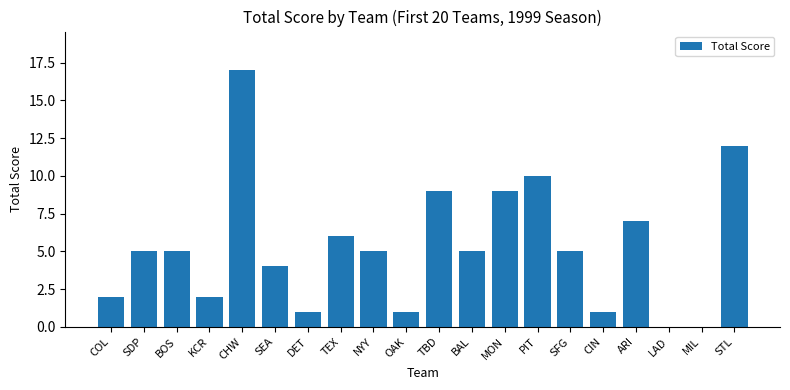

Which label corresponds to the largest value in the chart?

CHW